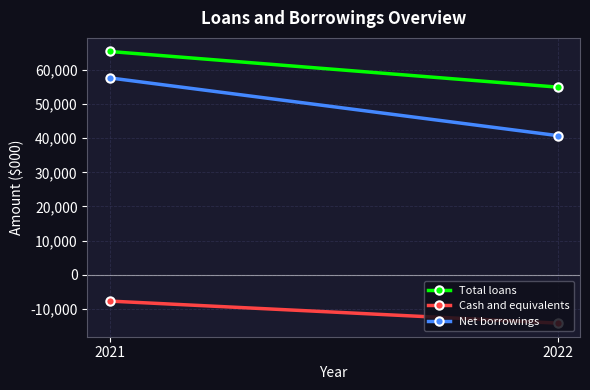

Is it true that Total loans equals 65418 at 2021?

True